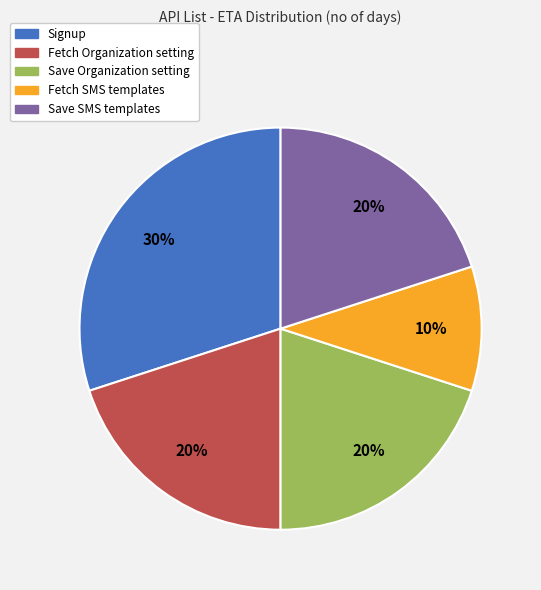

To the nearest percent, what is the difference between the Save Organization setting and Fetch SMS templates slice percentages?

10%